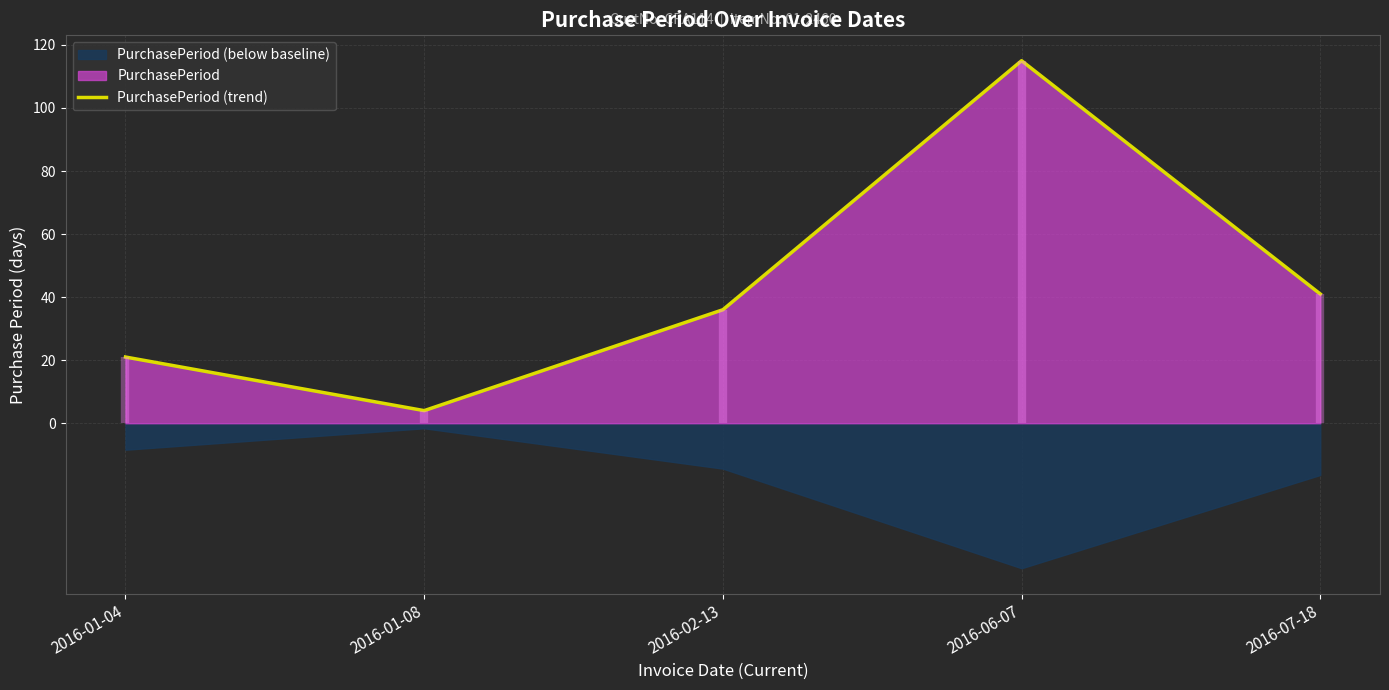

Count the number of data series in this chart.

1